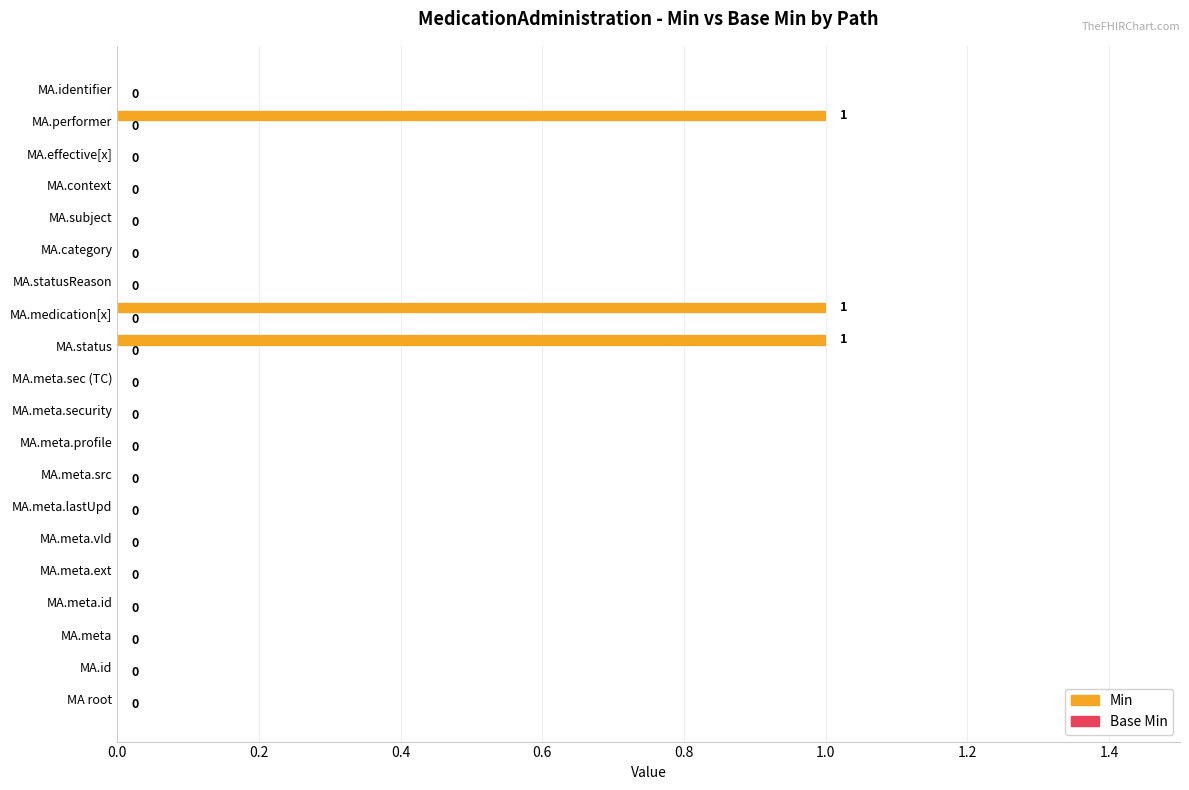

The value at MA.medication[x] is 0. True or false?

False